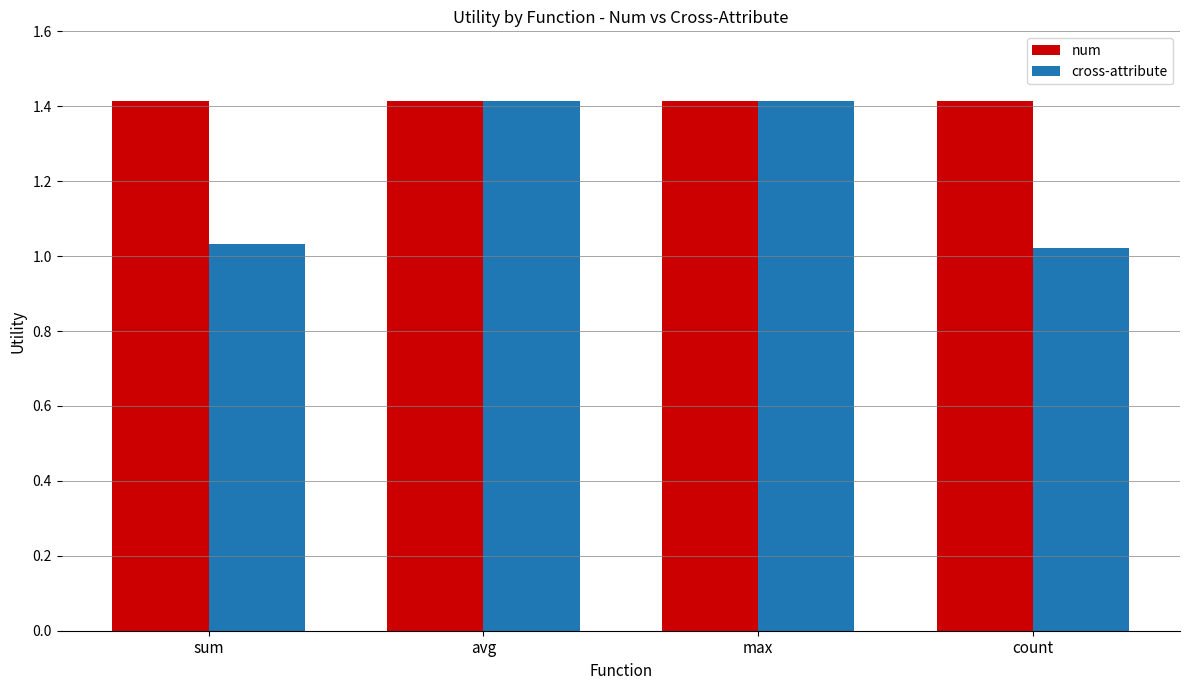

What is the lowest value of the num series?

1.4